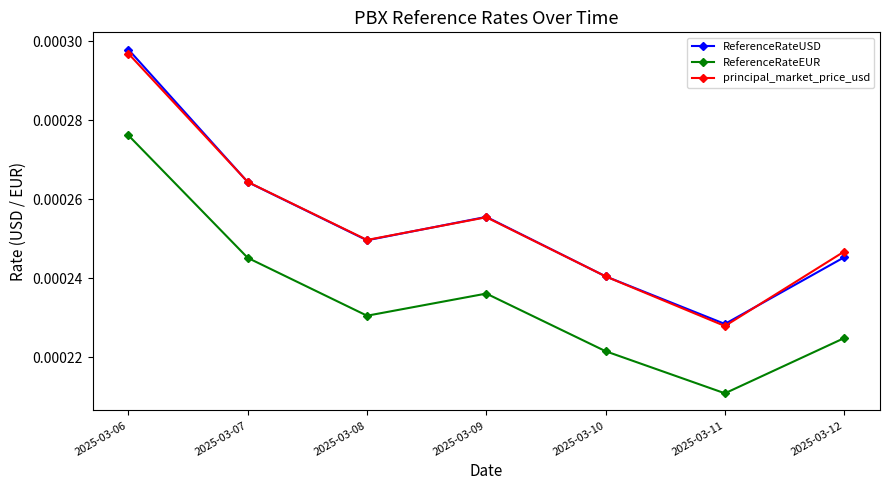

At which label is principal_market_price_usd closest to 0?

2025-03-11